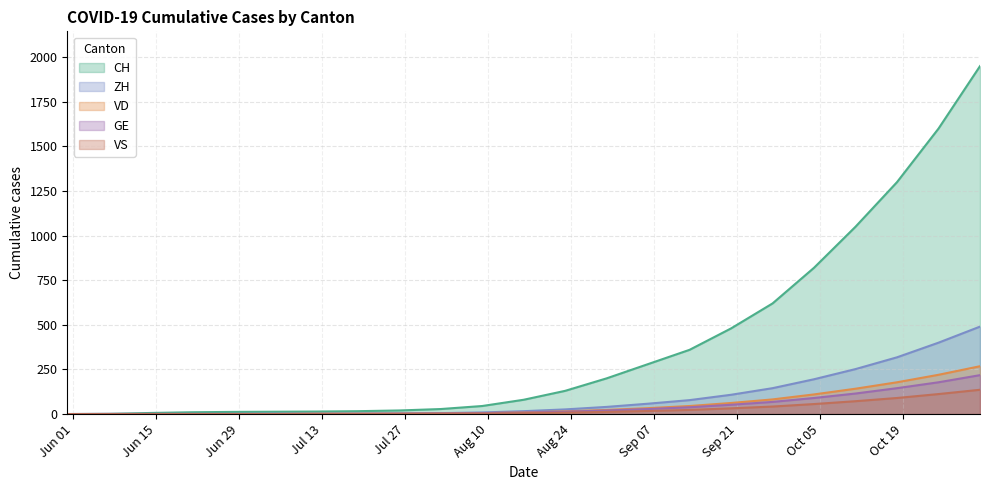

True or false: ZH and CH intersect in this chart.

False